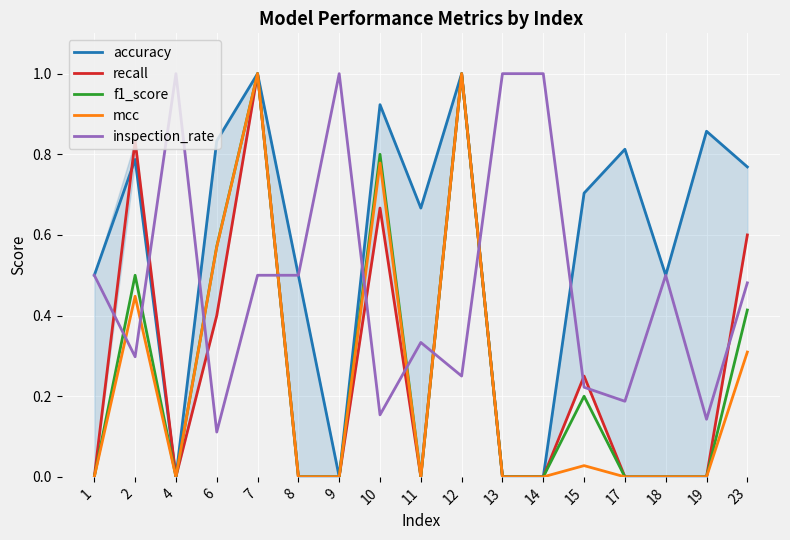

What is the maximum value for mcc?

1.0